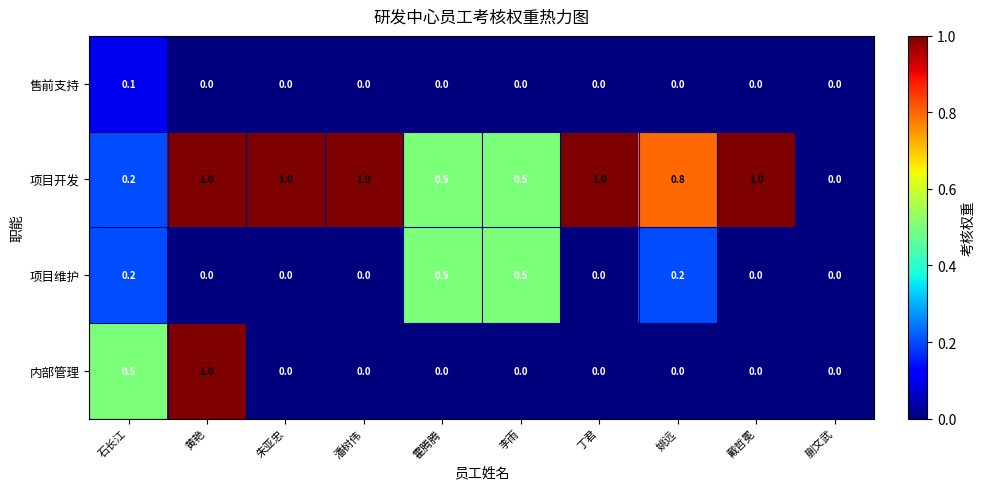

What is the difference between the highest and lowest values at 朱亚忠?

1.0